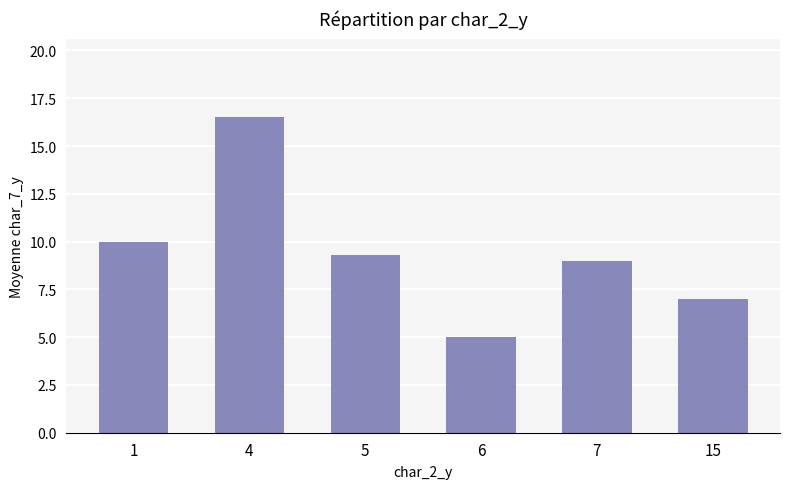

True or false: the data shows 2.9 at 15.

False